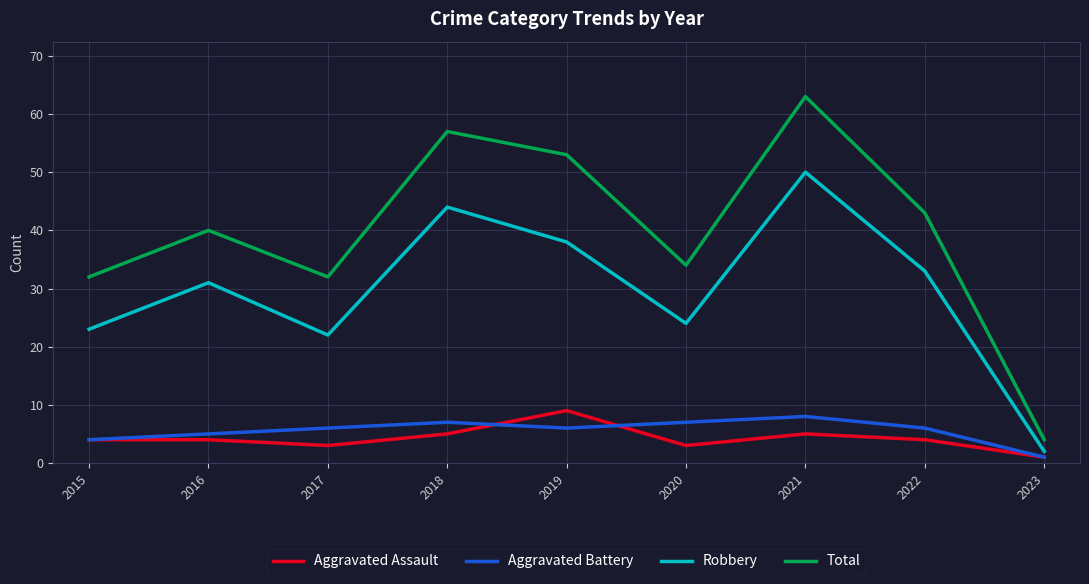

Reading right to left, transcribe all the data shown in this chart.

Aggravated Assault: 2023=1	2022=4	2021=5	2020=3	2019=9	2018=5	2017=3	2016=4	2015=4
Aggravated Battery: 2023=1	2022=6	2021=8	2020=7	2019=6	2018=7	2017=6	2016=5	2015=4
Robbery: 2023=2	2022=33	2021=50	2020=24	2019=38	2018=44	2017=22	2016=31	2015=23
Total: 2023=4	2022=43	2021=63	2020=34	2019=53	2018=57	2017=32	2016=40	2015=32